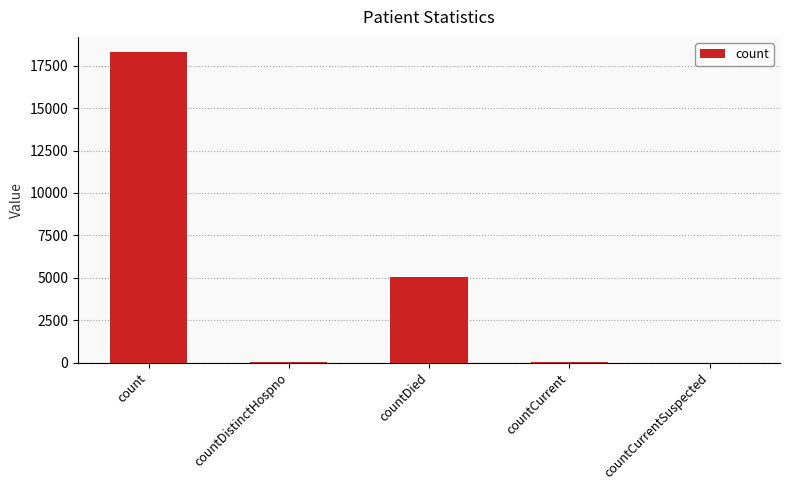

Which has a higher value, count or countCurrentSuspected?

count